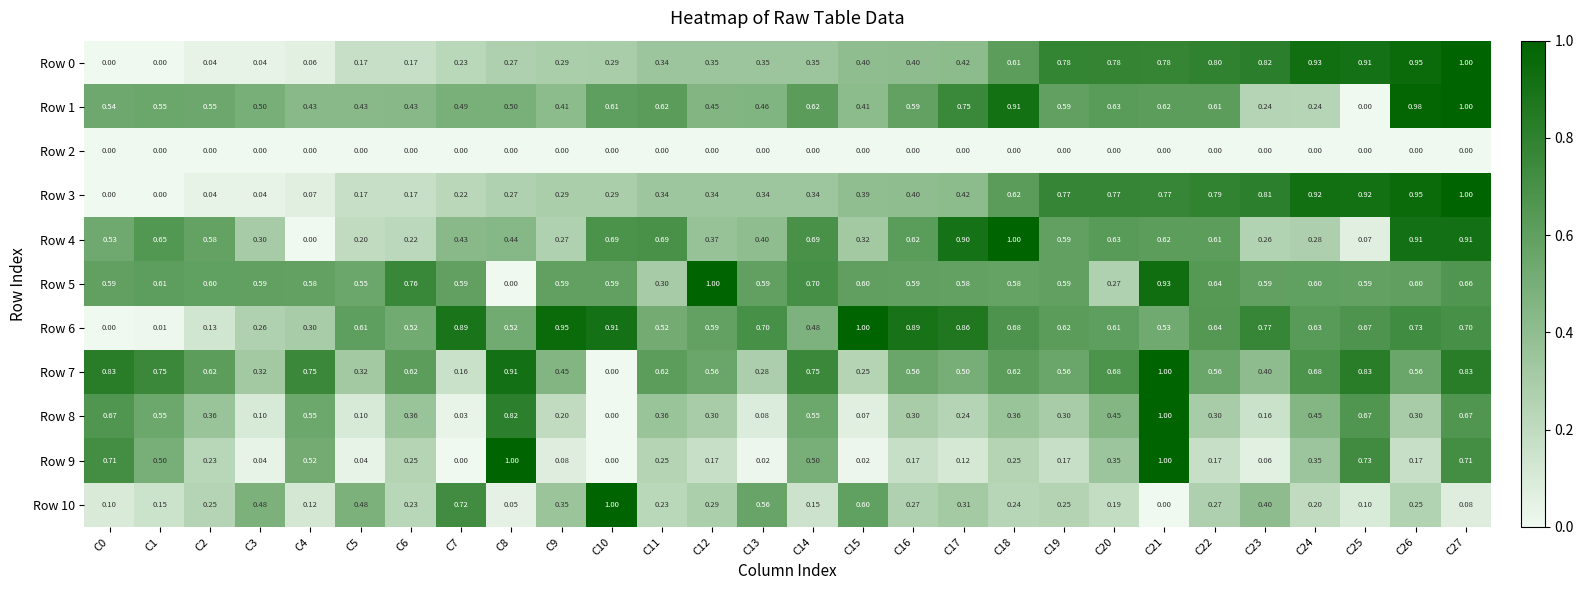

Is the value of Row 5 at C7 greater than the value of Row 3 at C15?

Yes